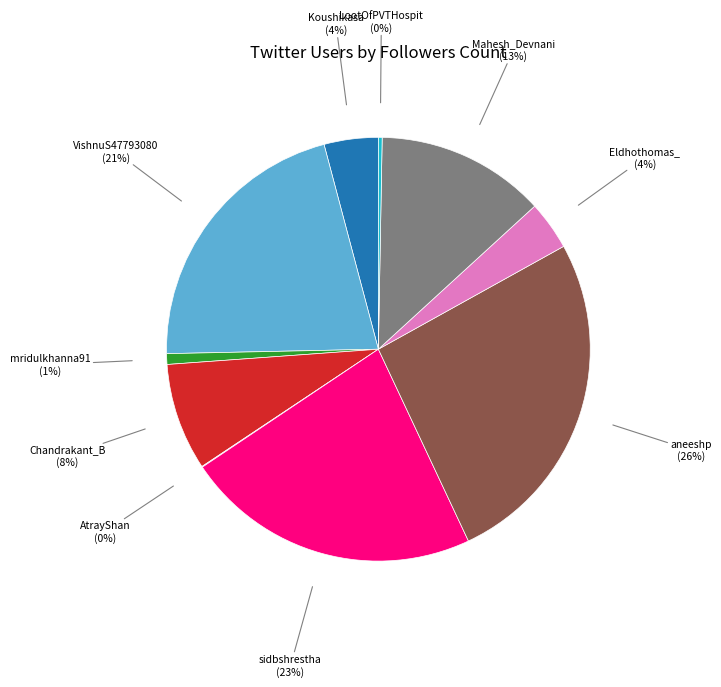

To the nearest percent, what is the difference between the largest and smallest slice percentages?

26%